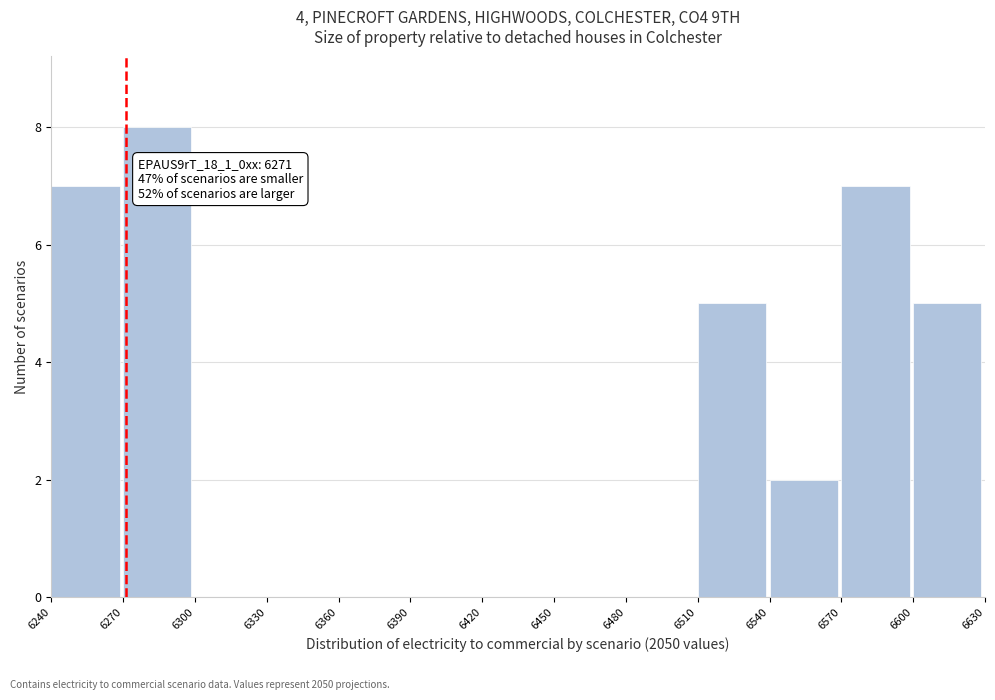

Over which range of the x-axis is the bar tallest?

6270 to 6300